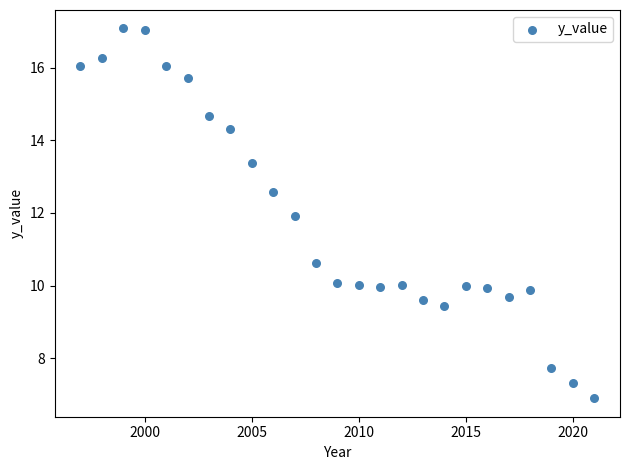

What is the range of X values (max minus min)?

24.0